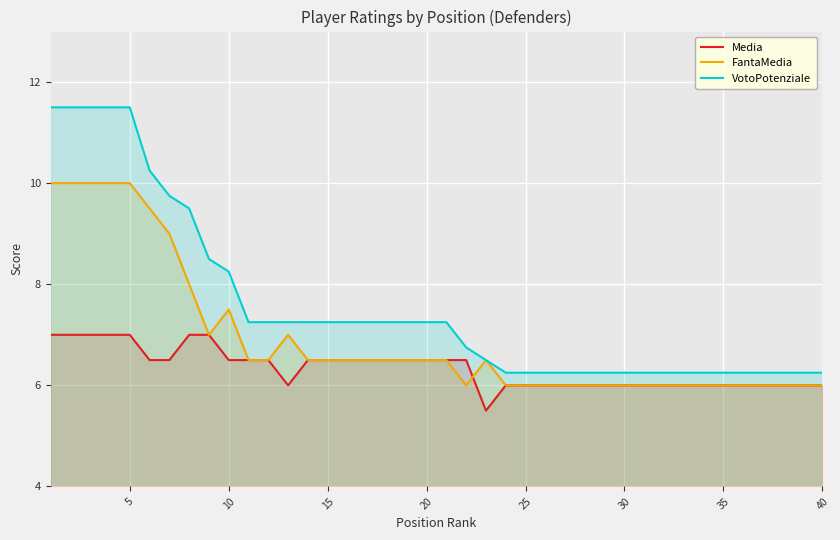

What is the difference between the maximum and minimum values in the Media series?

1.5